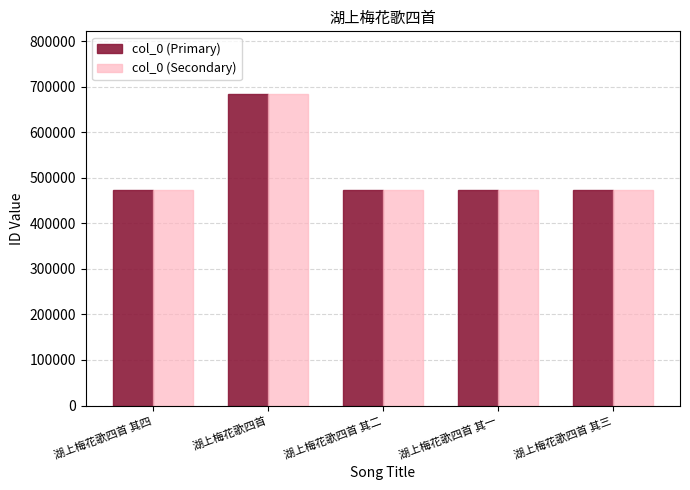

At which label does col_0 (Primary) first exceed 473324?

湖上梅花歌四首 其四